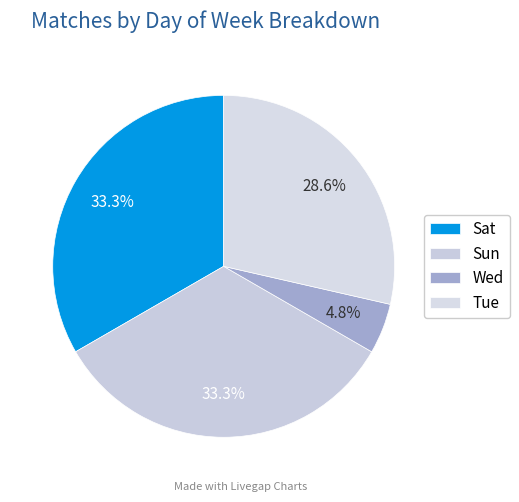

What is the ratio of the value at Sun to the value at Tue?

1.2